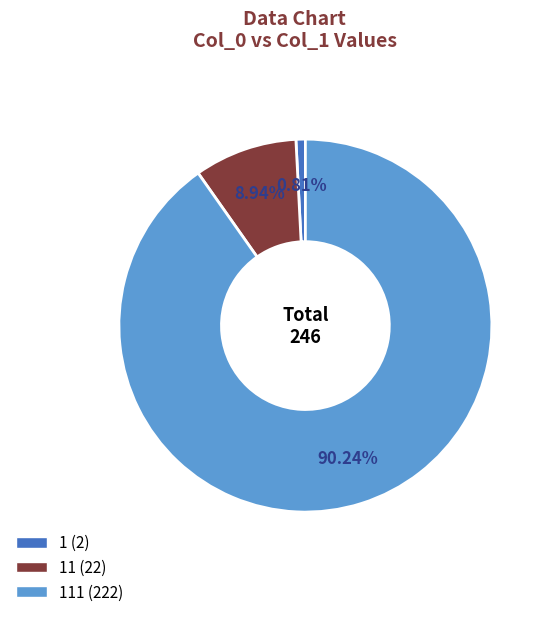

Does any single category account for the majority?

Yes